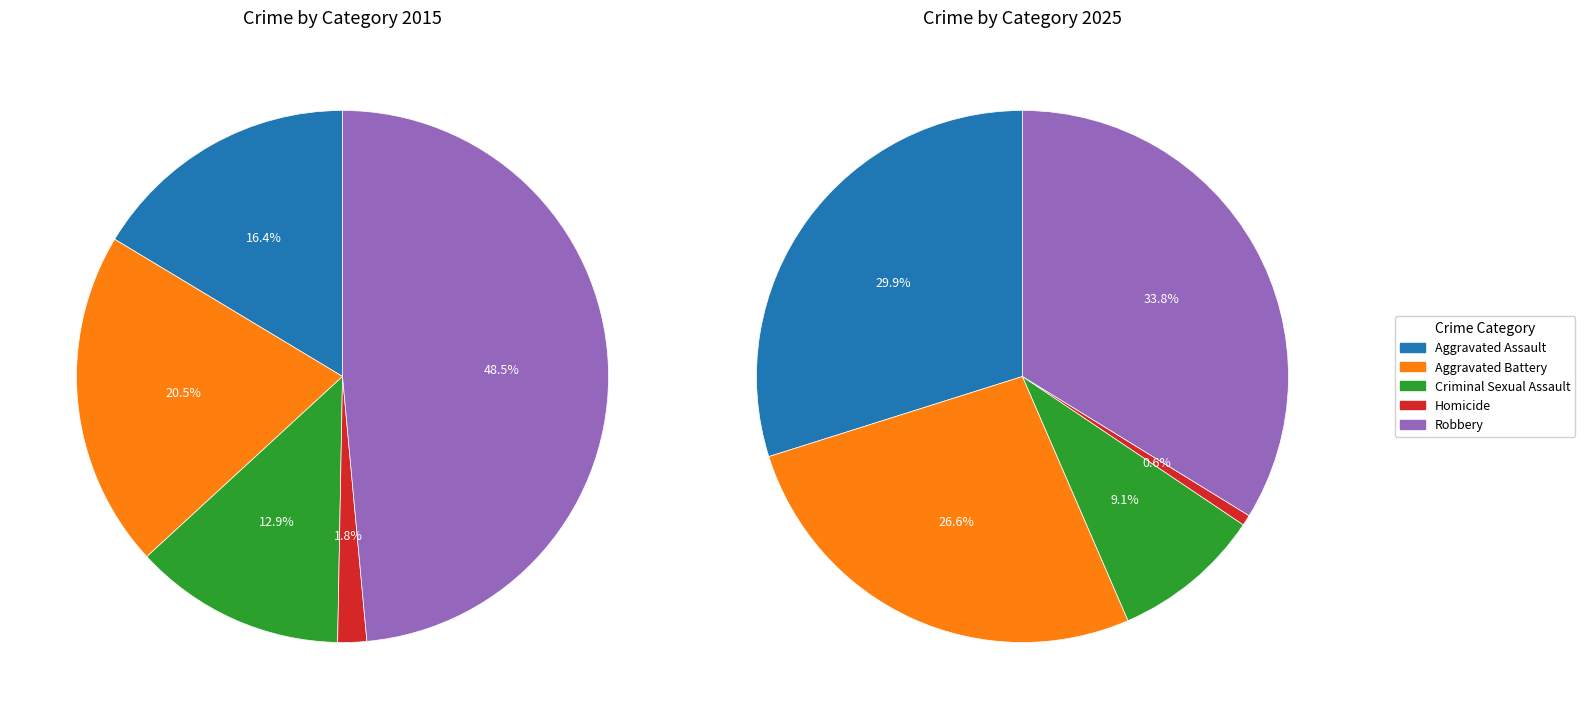

Count the number of slices in the pie.

5